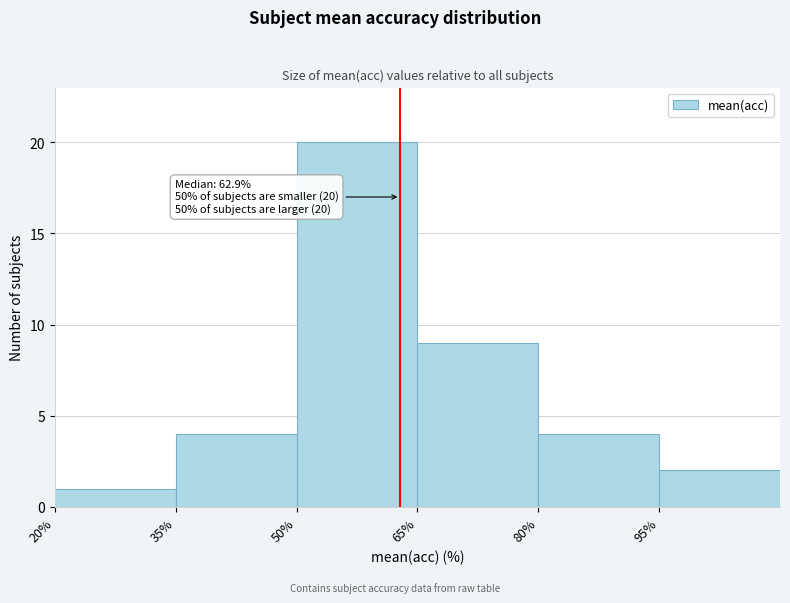

Which range on the x-axis has the tallest bar?

50 to 65